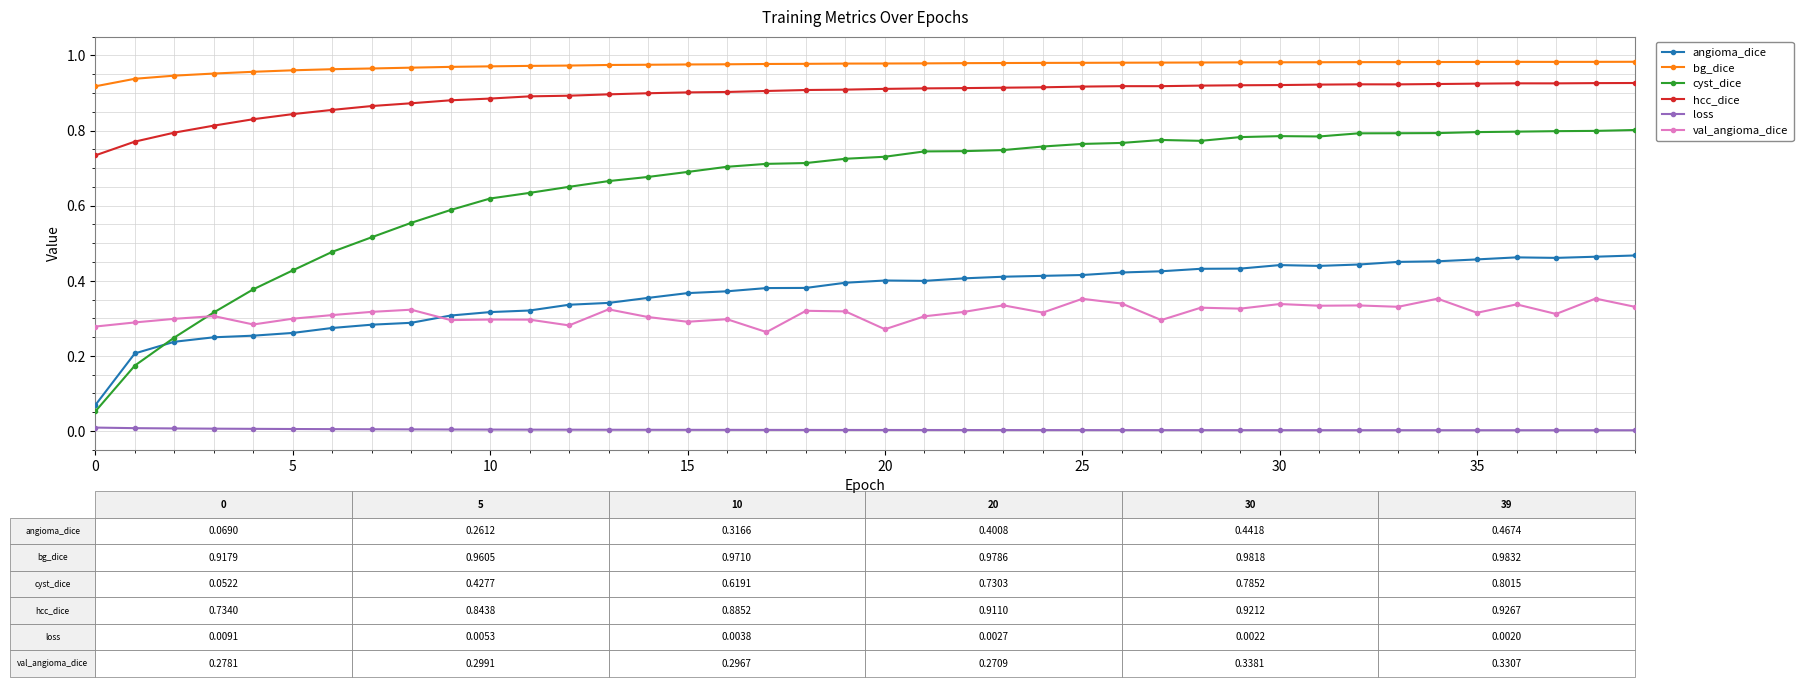

List the series in order of their peak value, lowest first.

loss, val_angioma_dice, angioma_dice, cyst_dice, hcc_dice, bg_dice